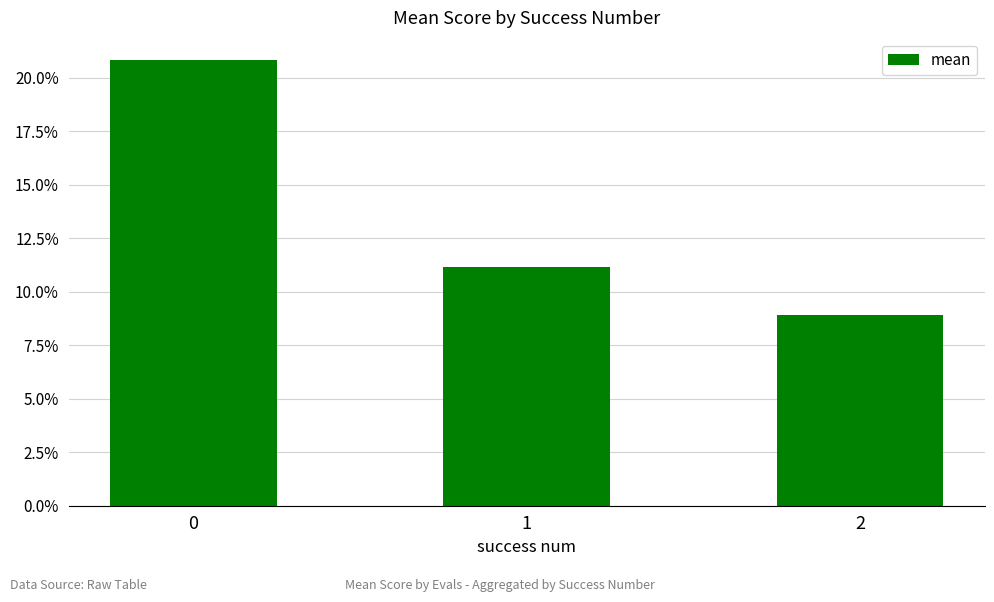

Does the chart contain any negative values?

No